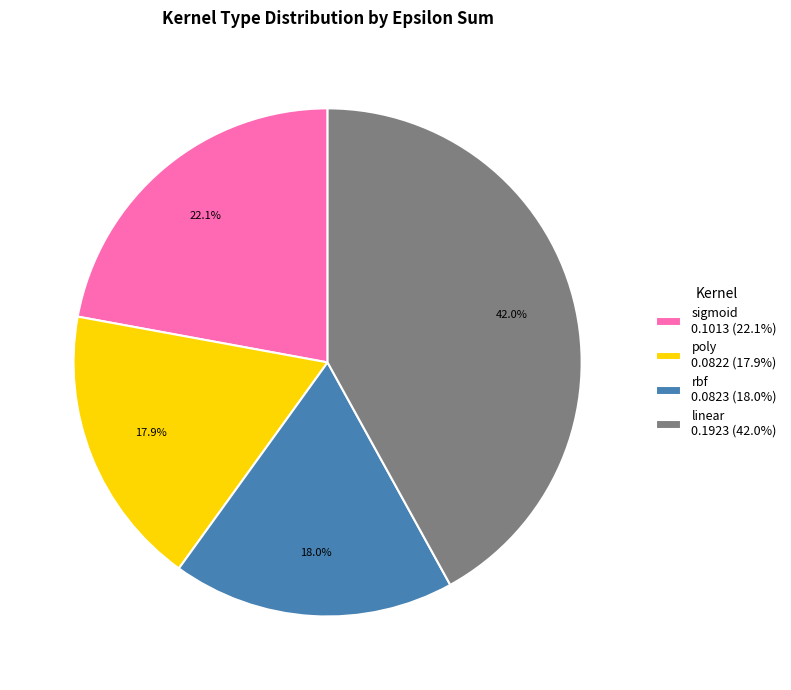

What portion of the pie excludes linear?

58.0%